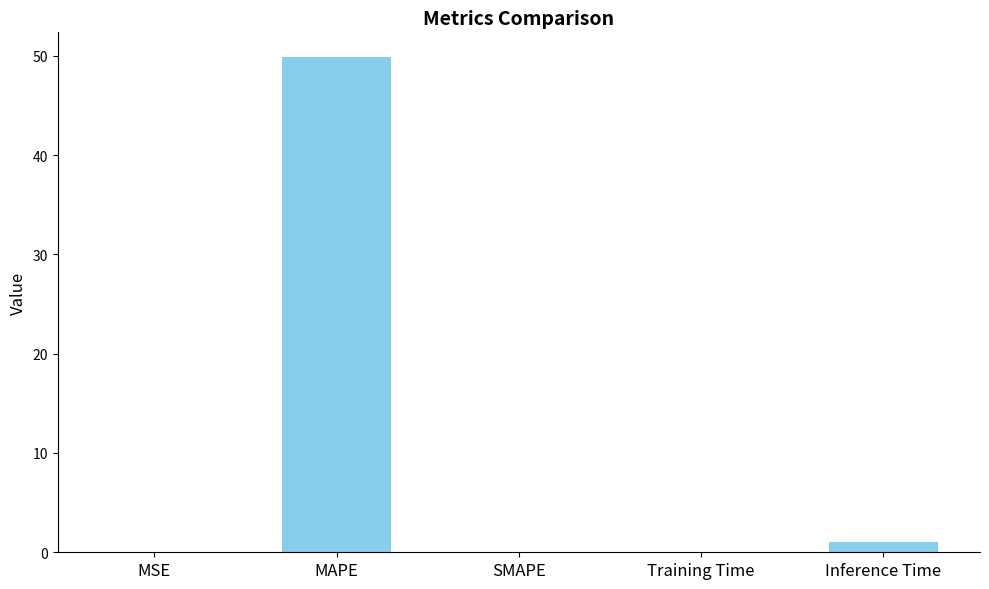

Where is the data nearest to the value 24?

Inference Time